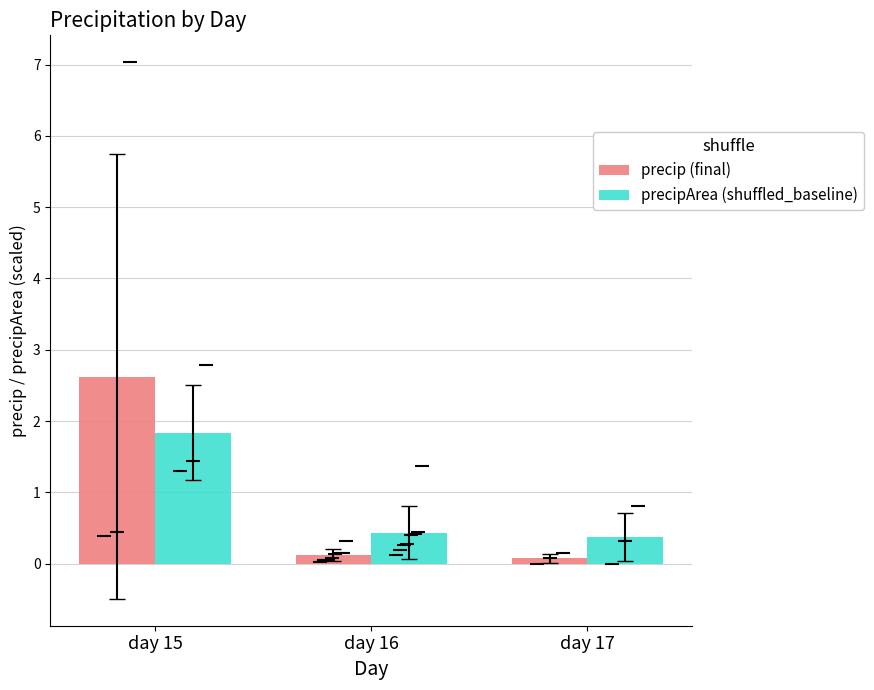

Does the chart contain any negative values?

No